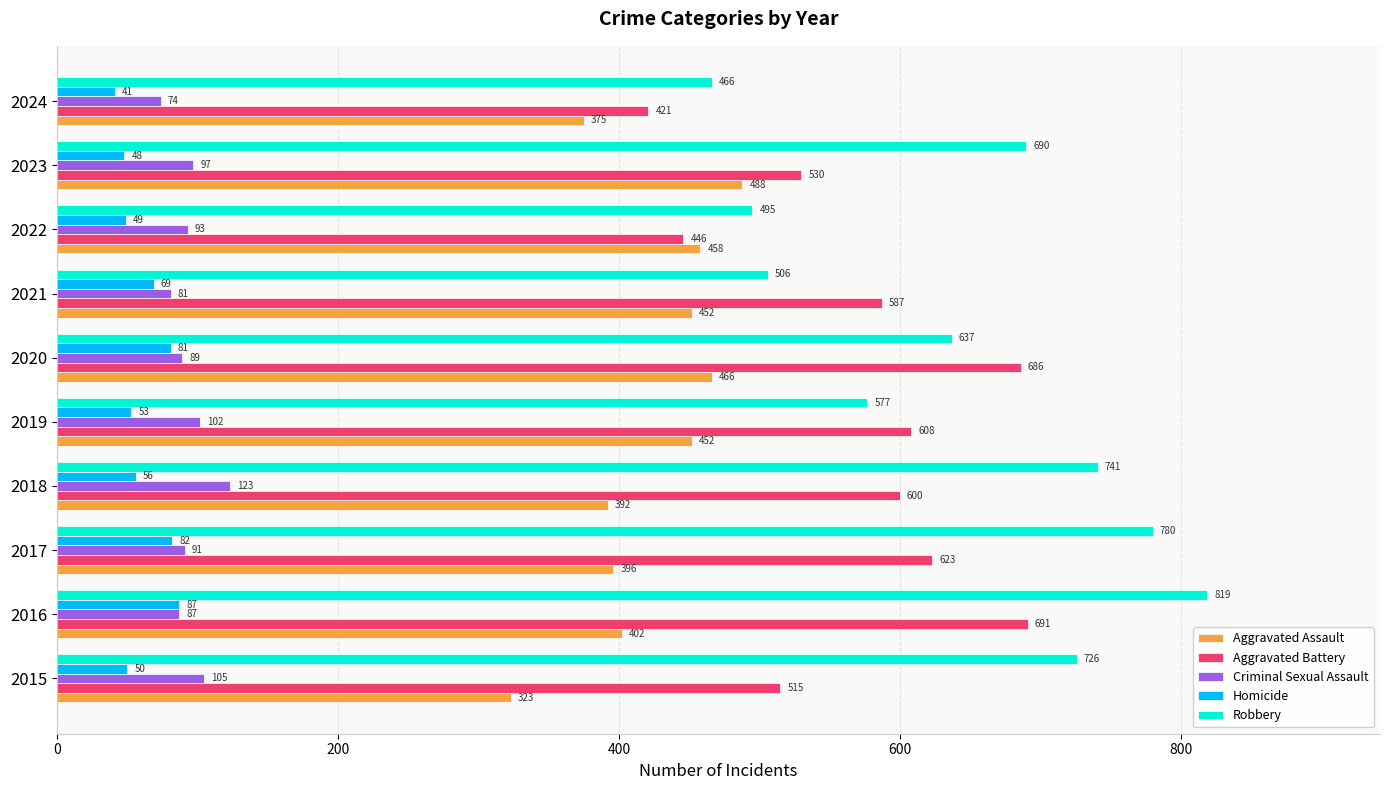

What is the minimum value shown in the chart?

41